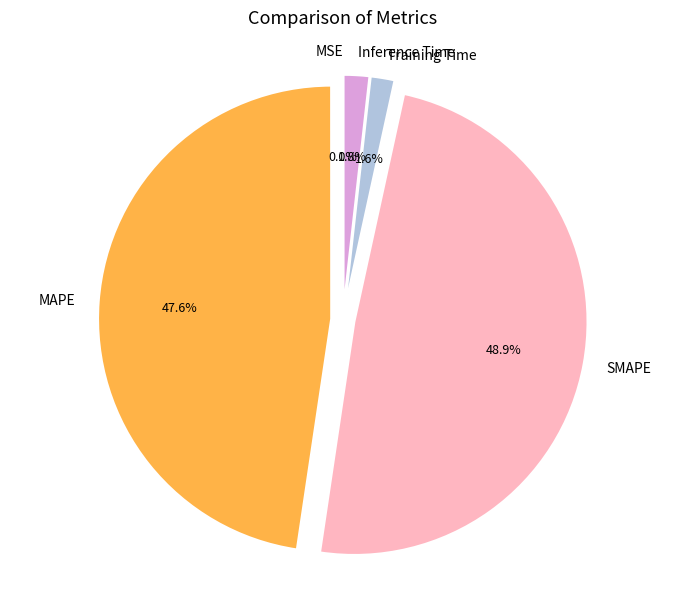

Is it true that MAPE is 48% of the pie?

True